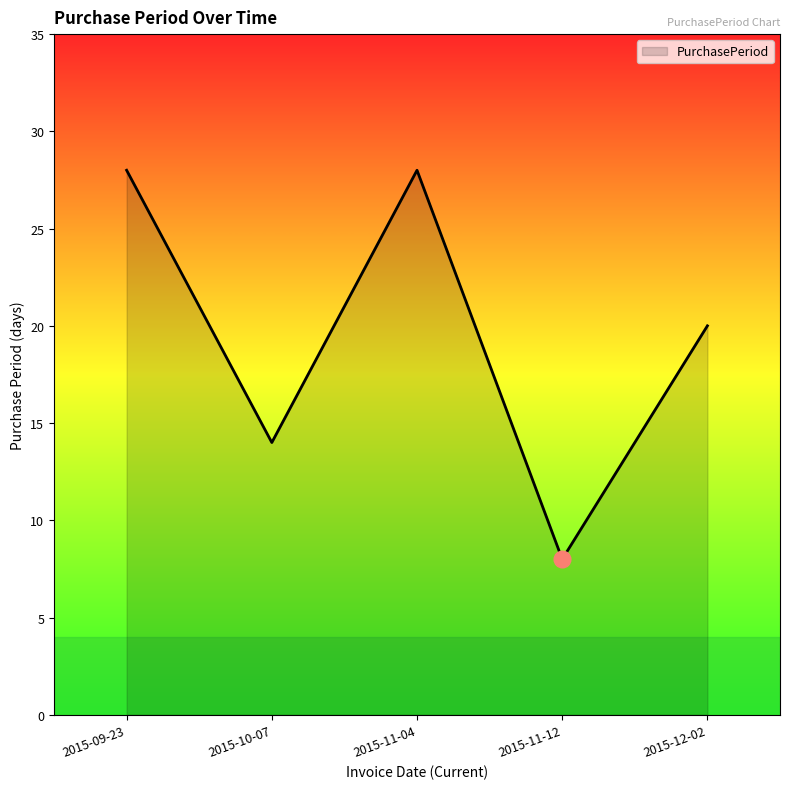

How many interior local valleys (lower than both neighbors) does the data have?

2